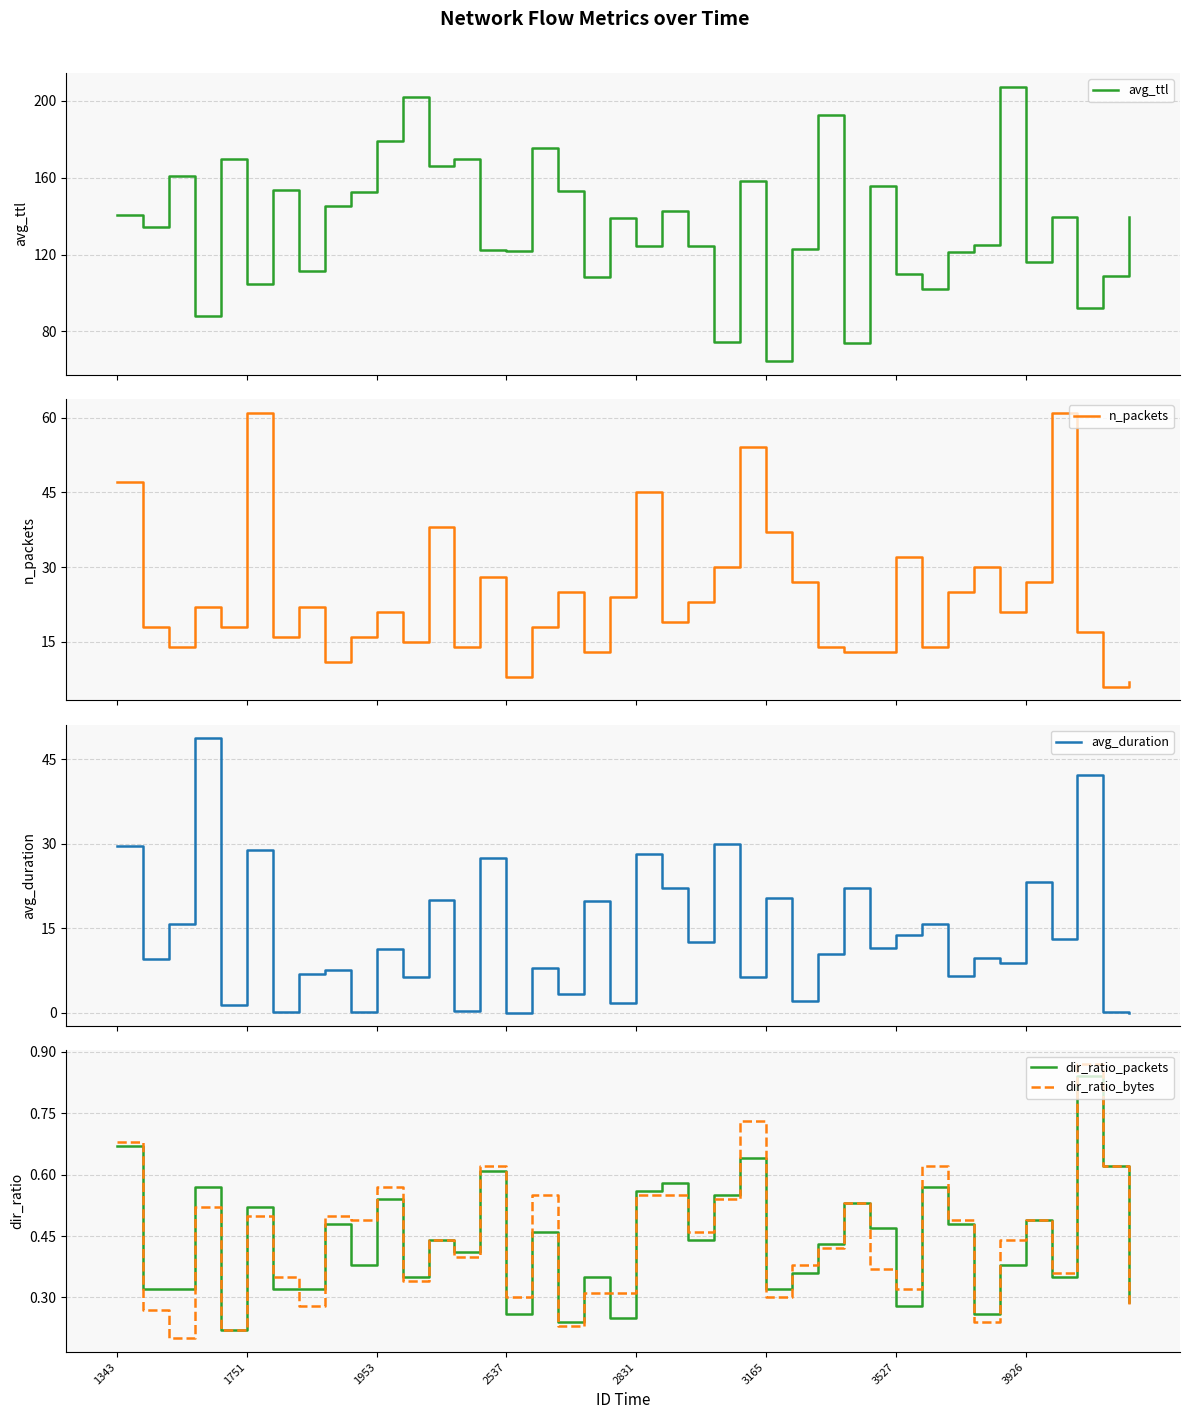

How many intersections are there between dir_ratio_bytes and avg_duration?

9